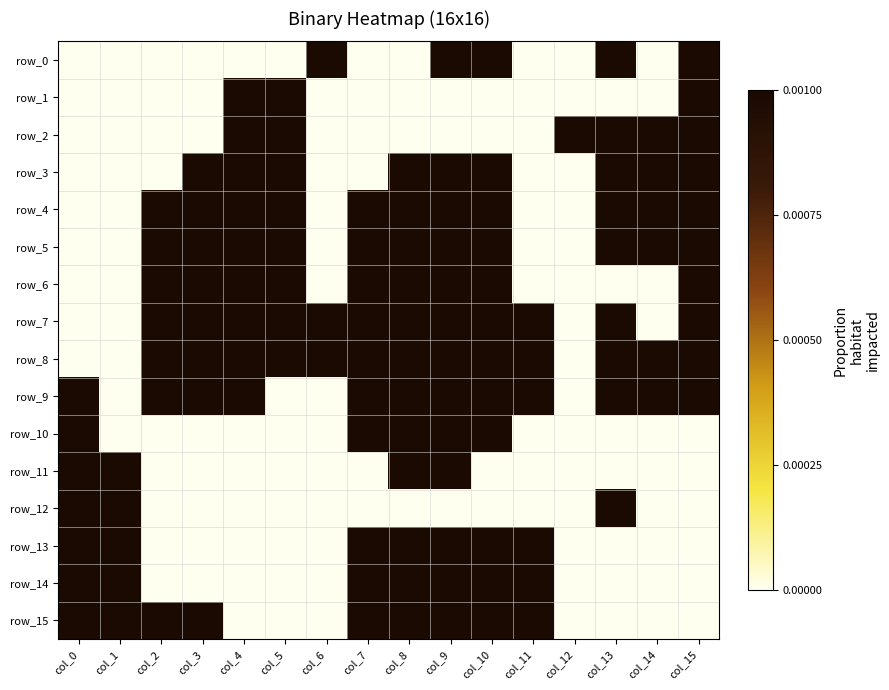

How many values in row_3 are above zero?

9